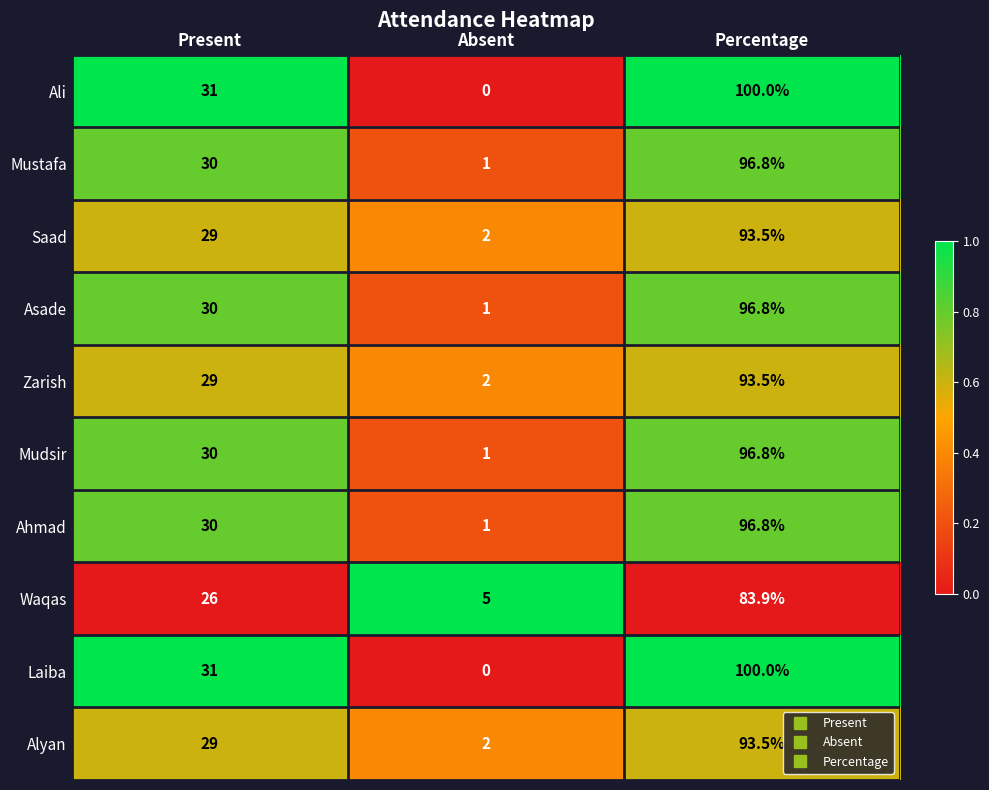

At which category does the chart reach its minimum across all series?

Absent